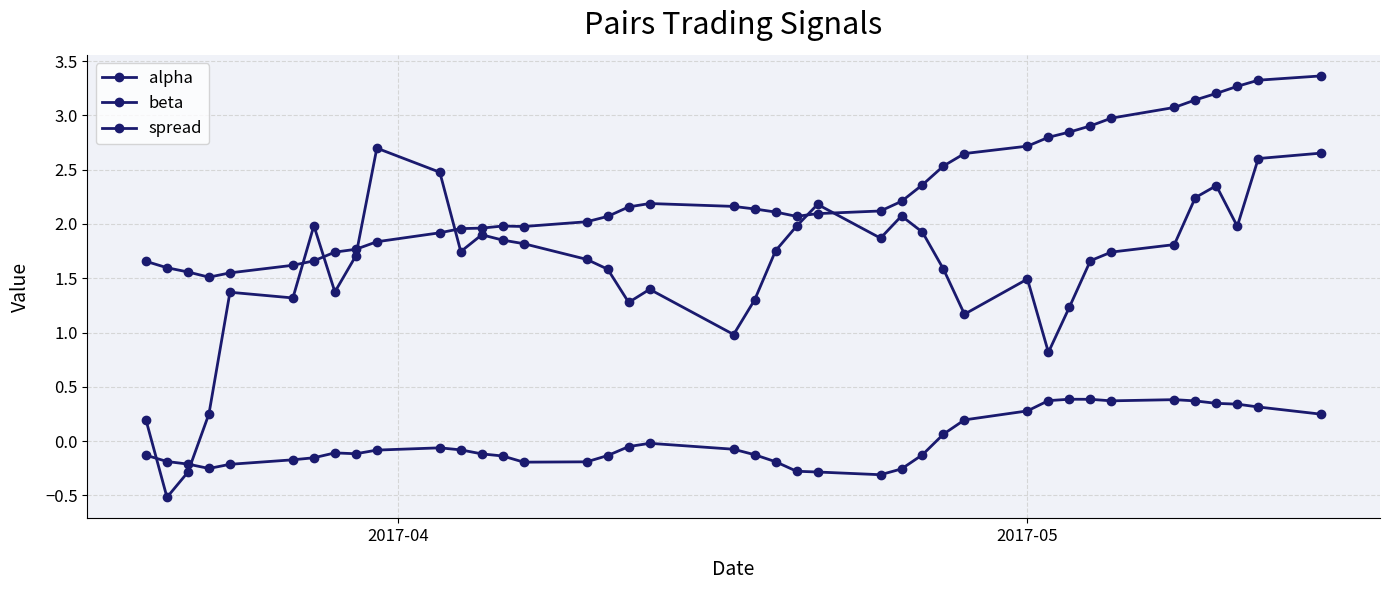

How many lines are shown in the chart?

3